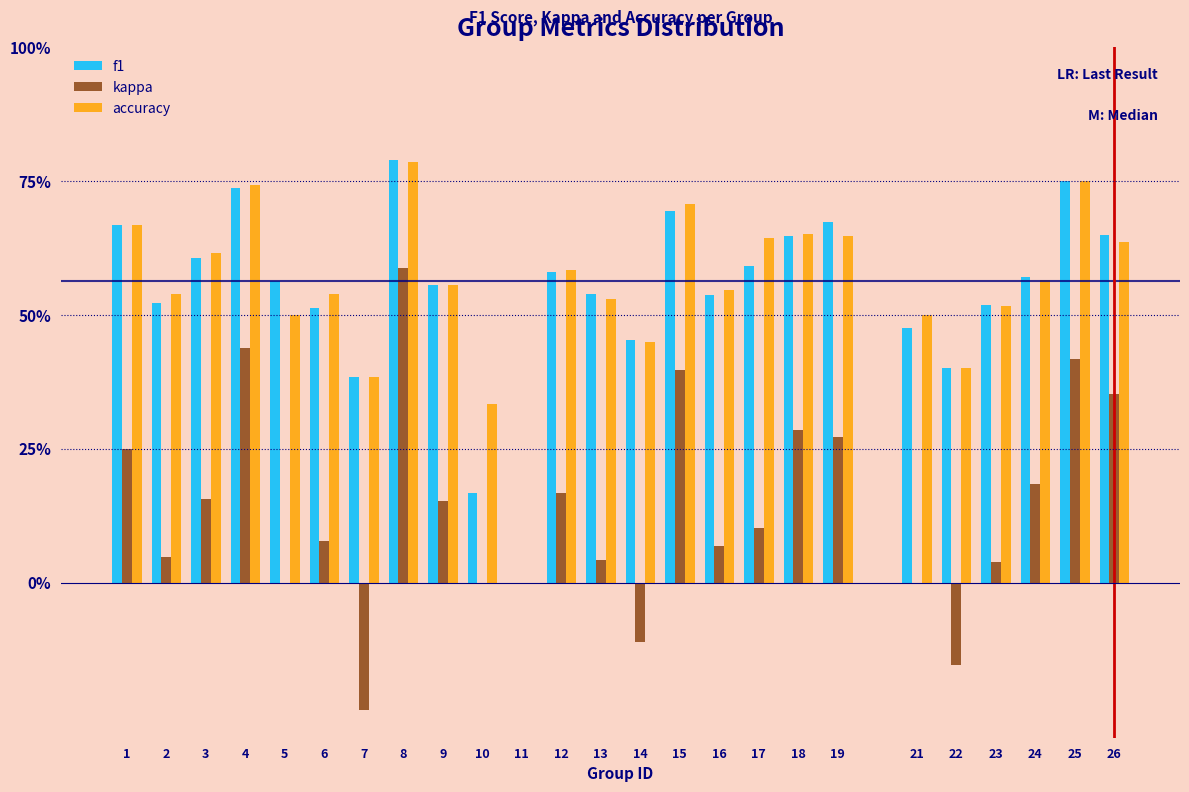

Are the bars grouped side by side (vs. stacked)?

Yes